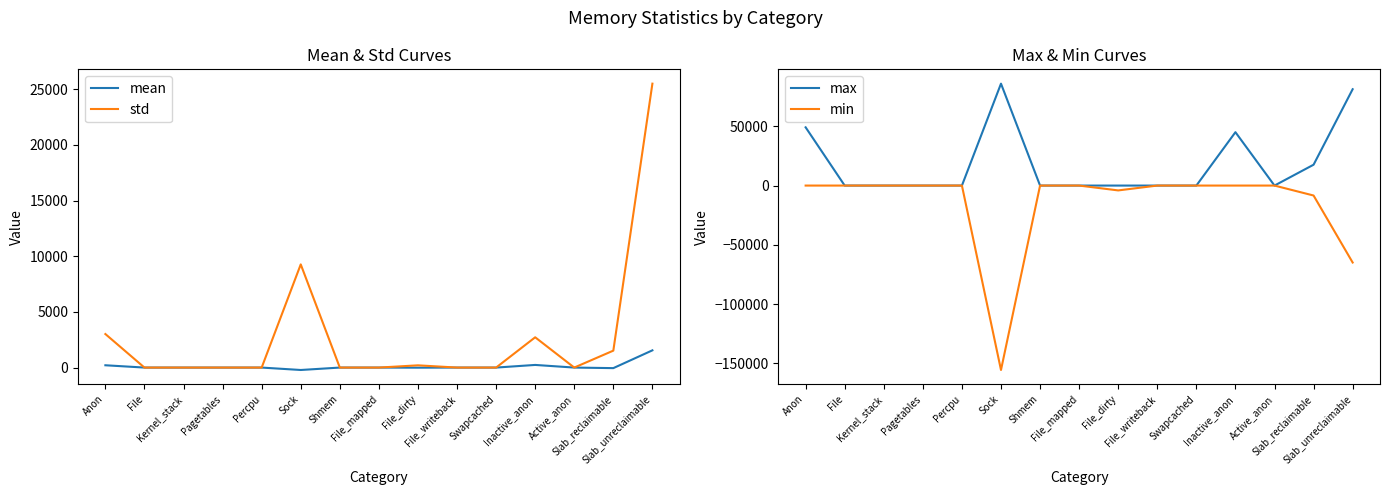

Reading left to right, what are all the values shown in this chart?

mean: 207.3	0.0	0.0	0.0	0.0	-217.1	0.0	0.0	-9.9	0.0	0.0	236.9	0.0	-49.9	1548.7
std: 3012.5	0.0	0.0	0.0	0.0	9270.7	0.0	0.0	201.1	0.0	0.0	2720.3	0.0	1521.4	25511.7
max: 49152.0	0.0	0.0	0.0	0.0	86016.0	0.0	0.0	0.0	0.0	0.0	45056.0	0.0	17600.0	81312.0
min: 0.0	0.0	0.0	0.0	0.0	-155648.0	0.0	0.0	-4096.0	0.0	0.0	0.0	0.0	-8400.0	-64944.0